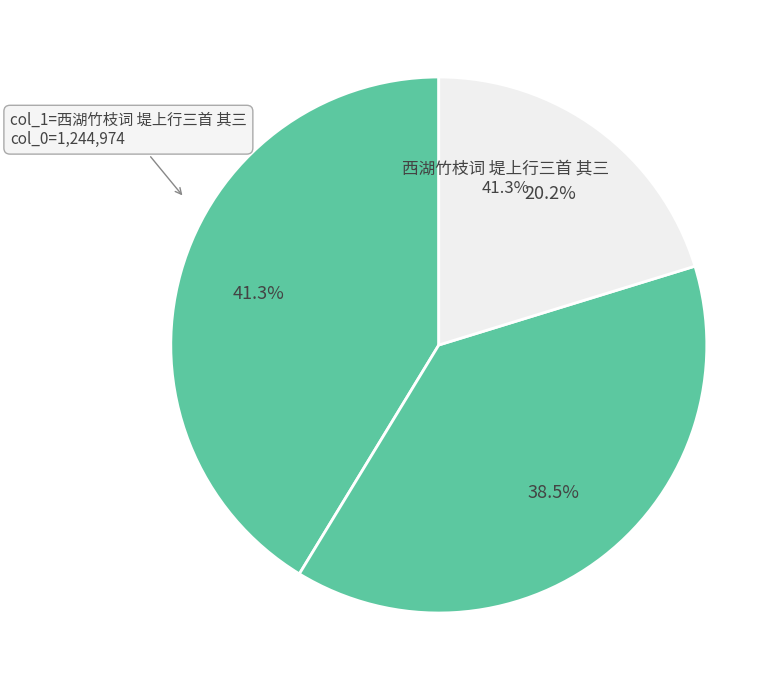

What is the change in value from 堤上行三首 其三 to 堤上行三首 其三?

-549088